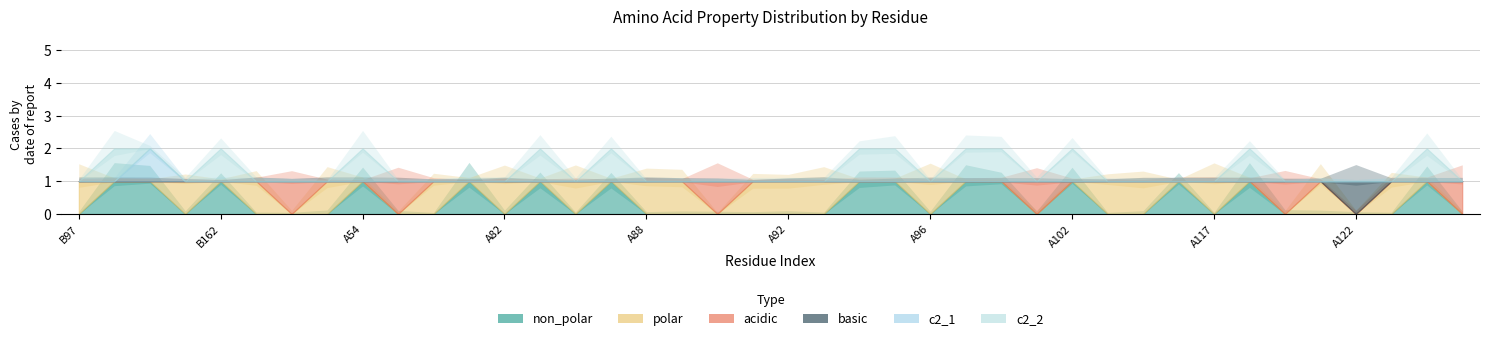

Is the value of acidic at A120 greater than the value of c2_1 at A93?

Yes